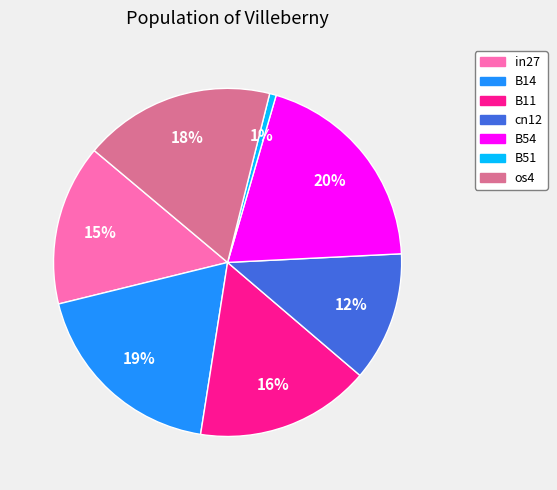

To the nearest percent, what is the difference between the largest and smallest slice percentages?

19%